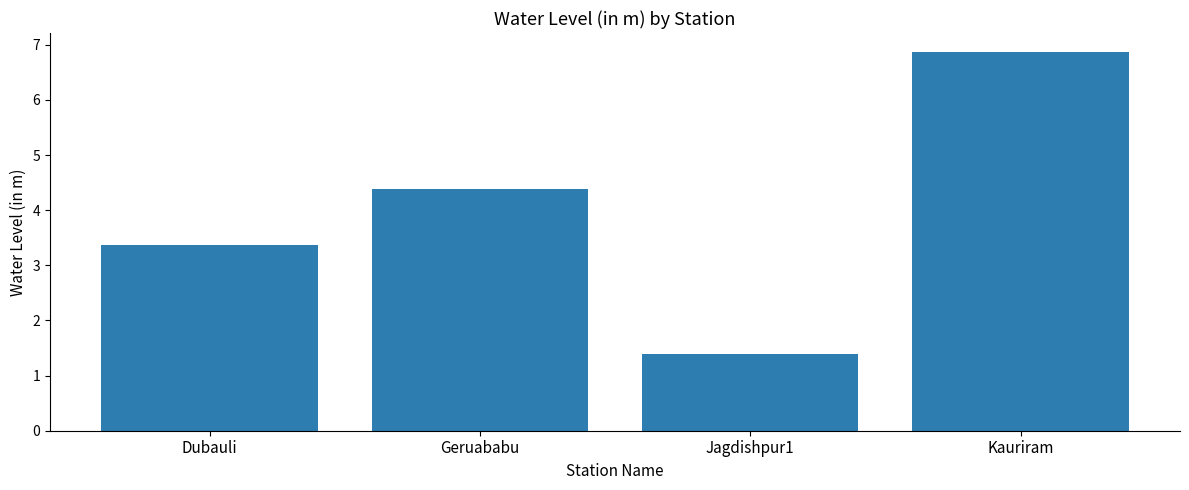

What is the label of the 3rd bar from the left?

Jagdishpur1